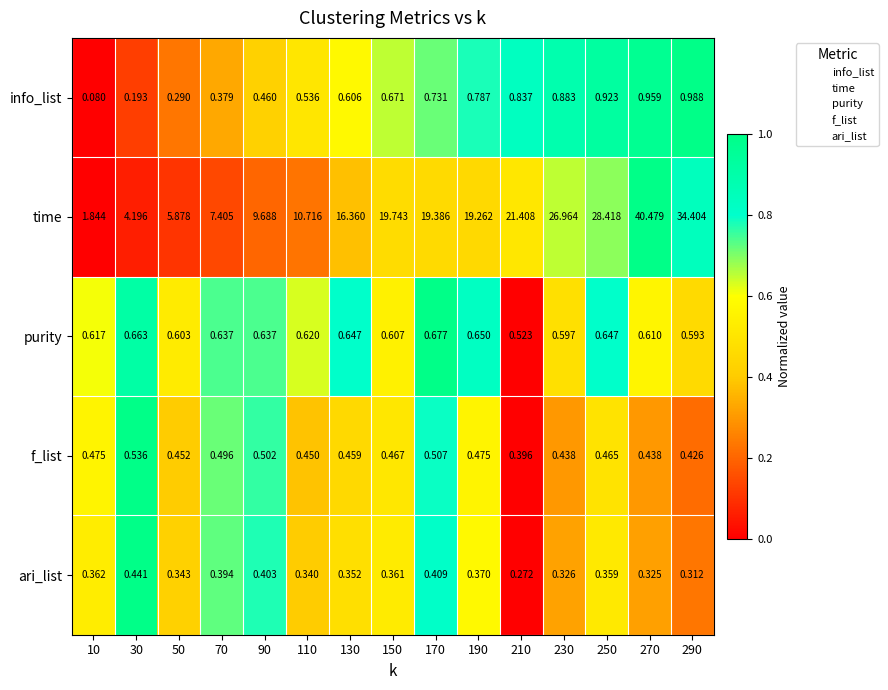

How many data points in time are above 19?

8